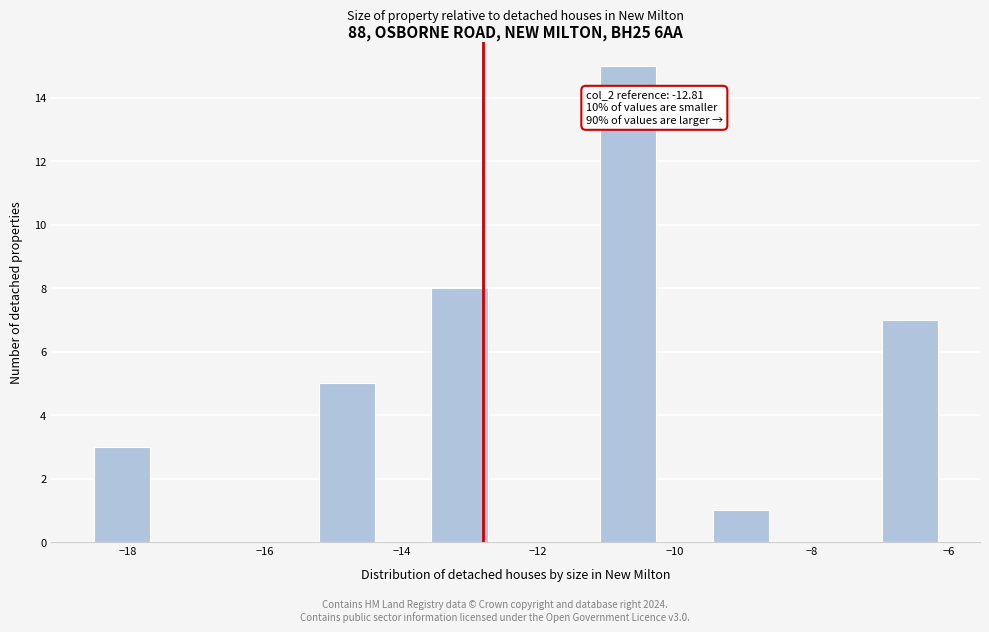

Over which range of the x-axis is the bar tallest?

-11.0 to -10.2